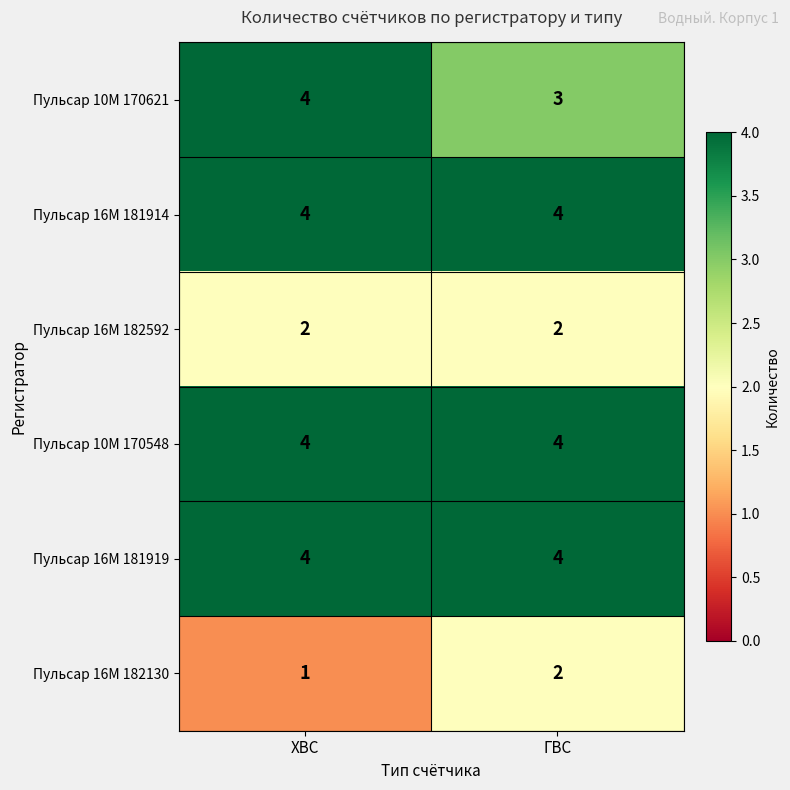

What value does the Пульсар 16M 181914 series have at ХВС?

4